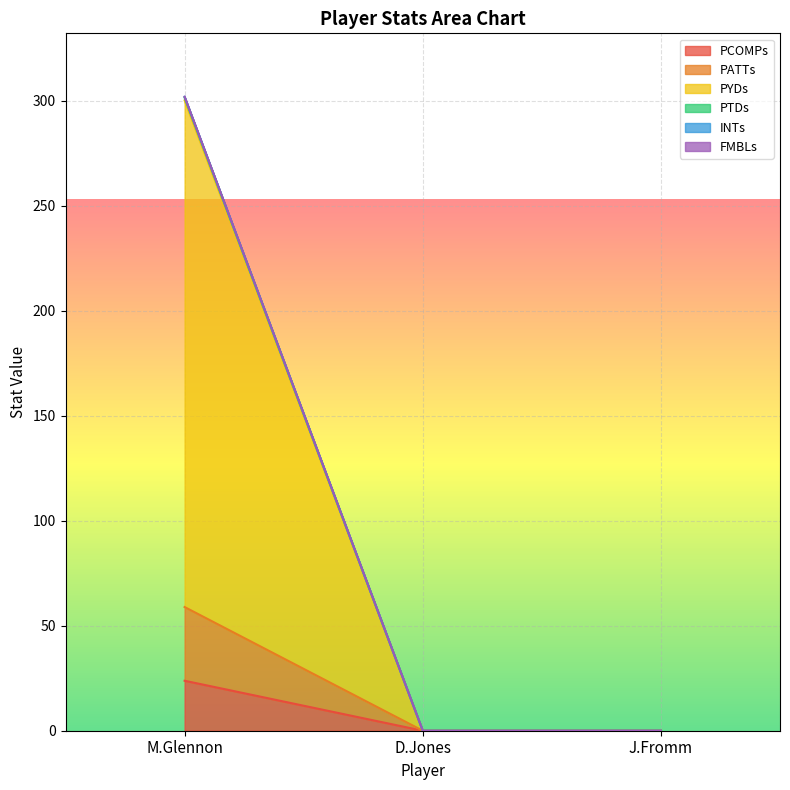

At how many categories does at least one series exceed 265?

1